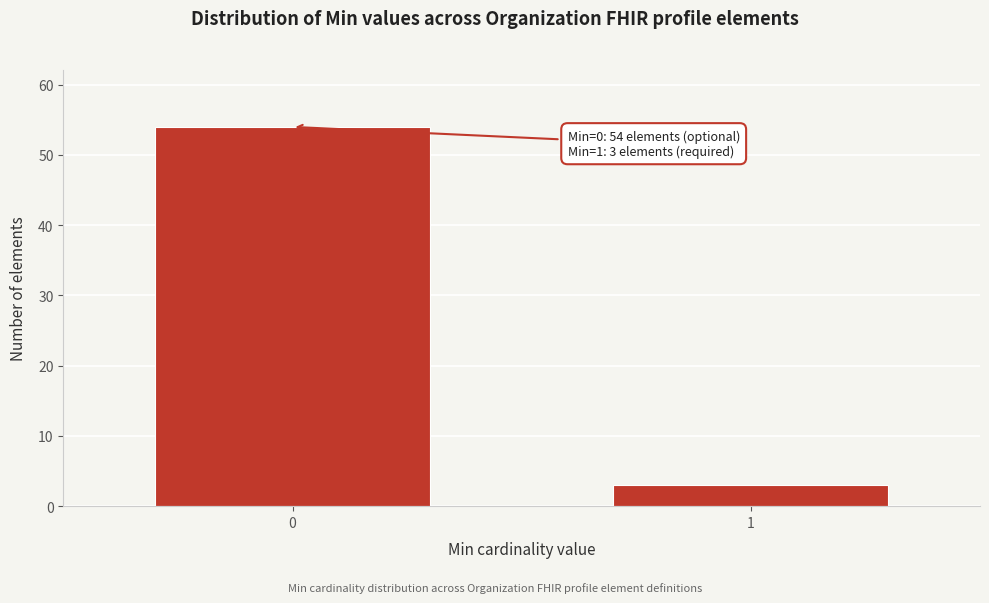

Reading left to right, list all the values displayed in this chart.

0=54	1=3